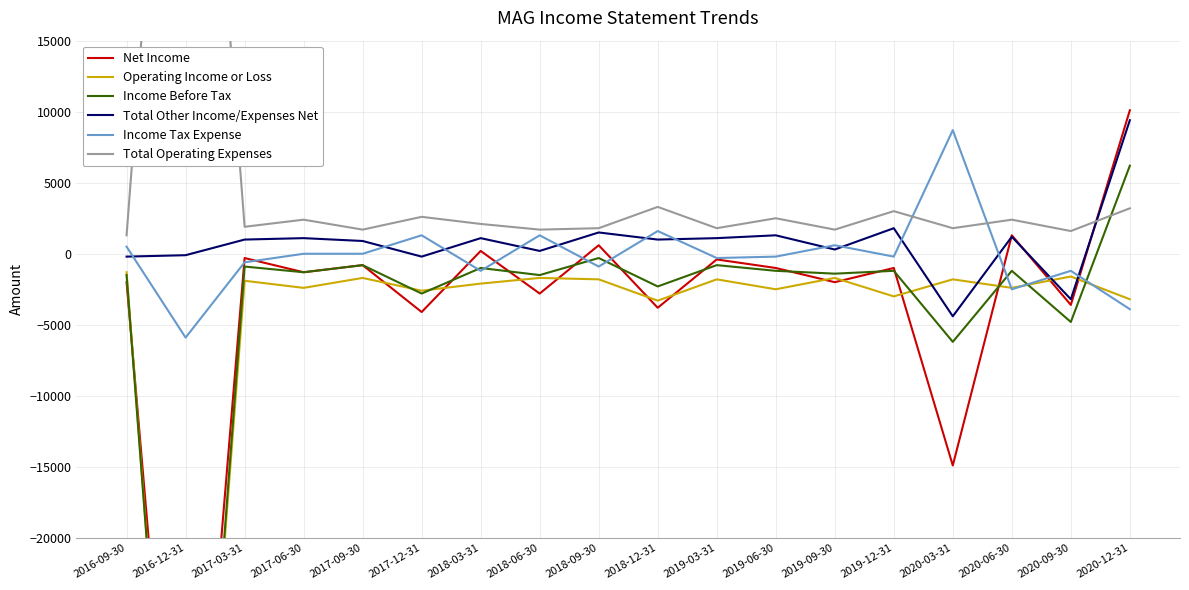

Where is the first local minimum for Income Tax Expense?

2016-12-31